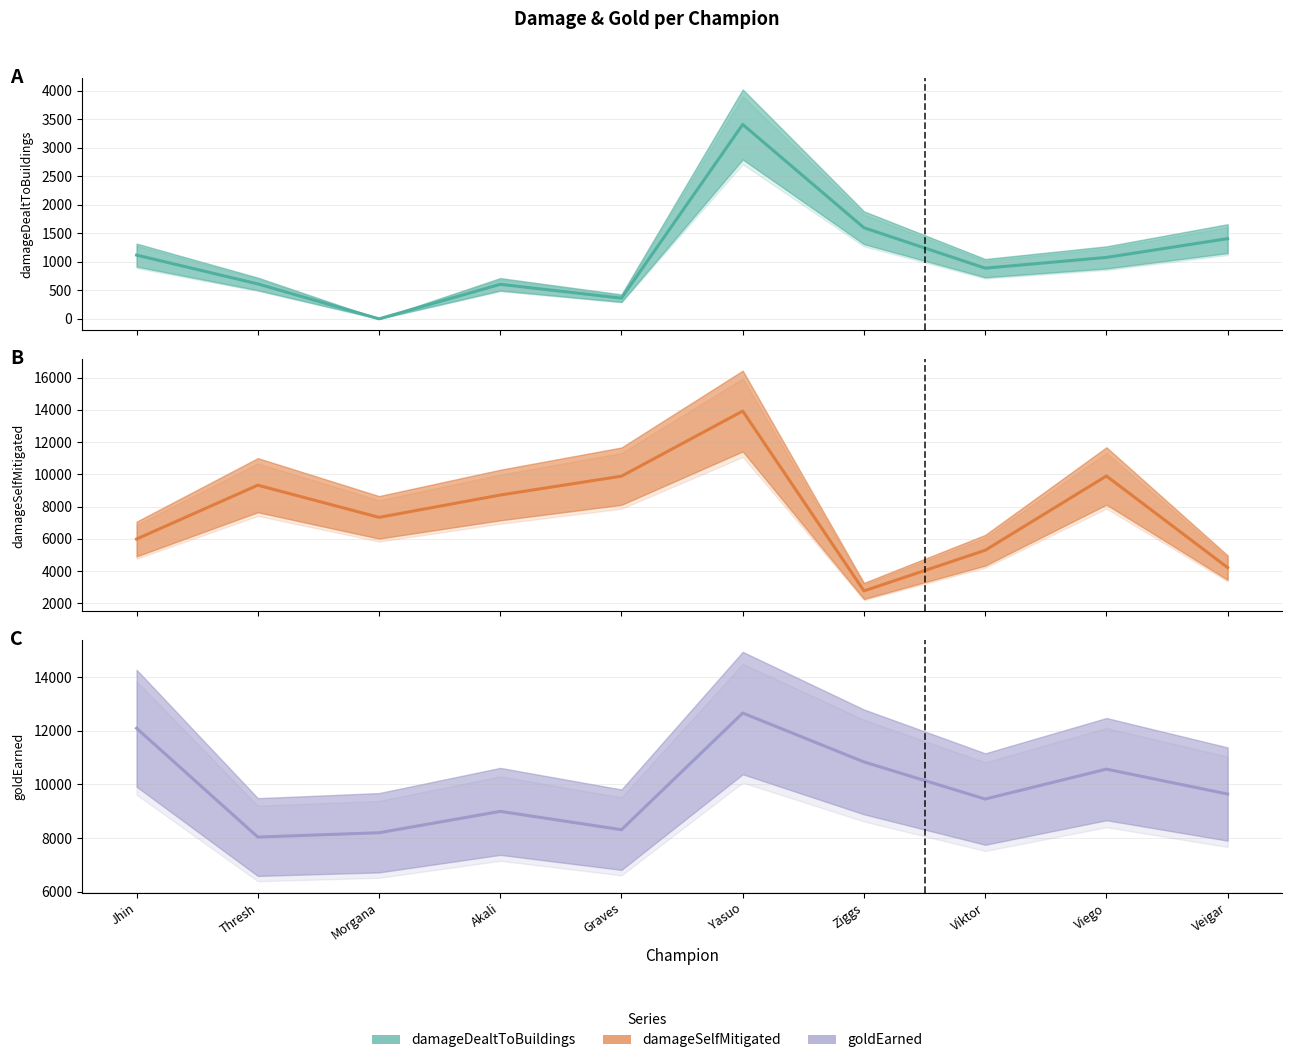

Where do goldEarned (mid) and damageSelfMitigated (mid) first cross each other?

Jhin and Thresh